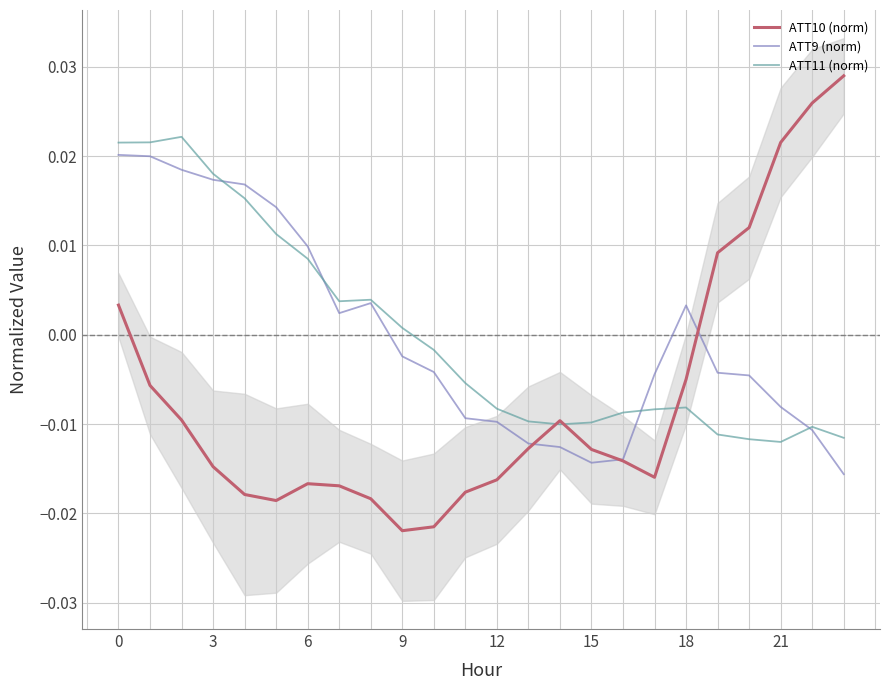

After their last crossing, which series has the higher values: ATT9 (norm) or ATT10 (norm)?

ATT10 (norm)